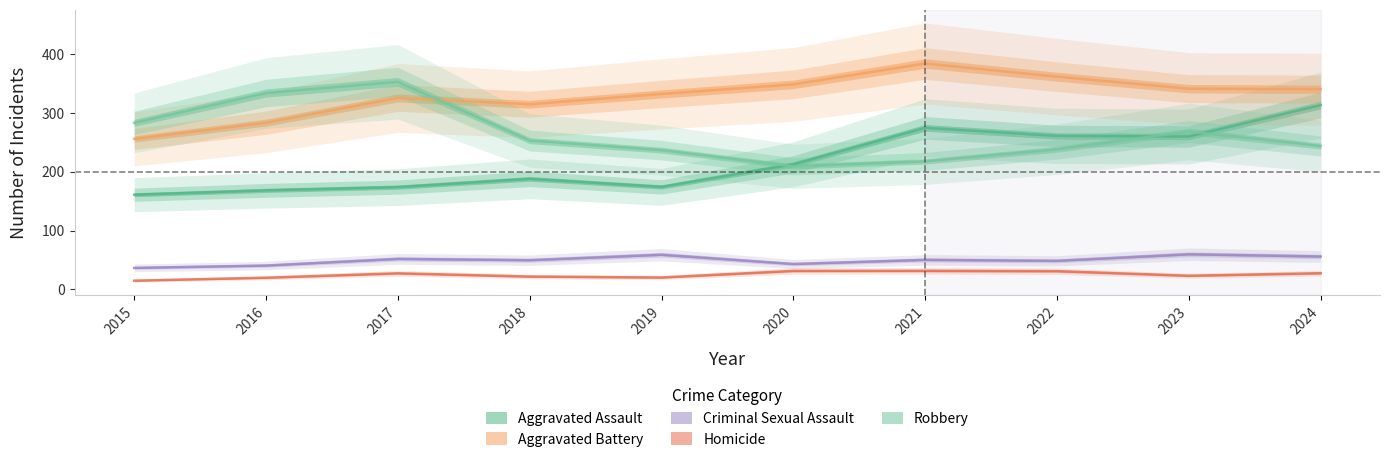

Is the value of Aggravated Assault at 2017 greater than the value of Robbery at 2023?

No